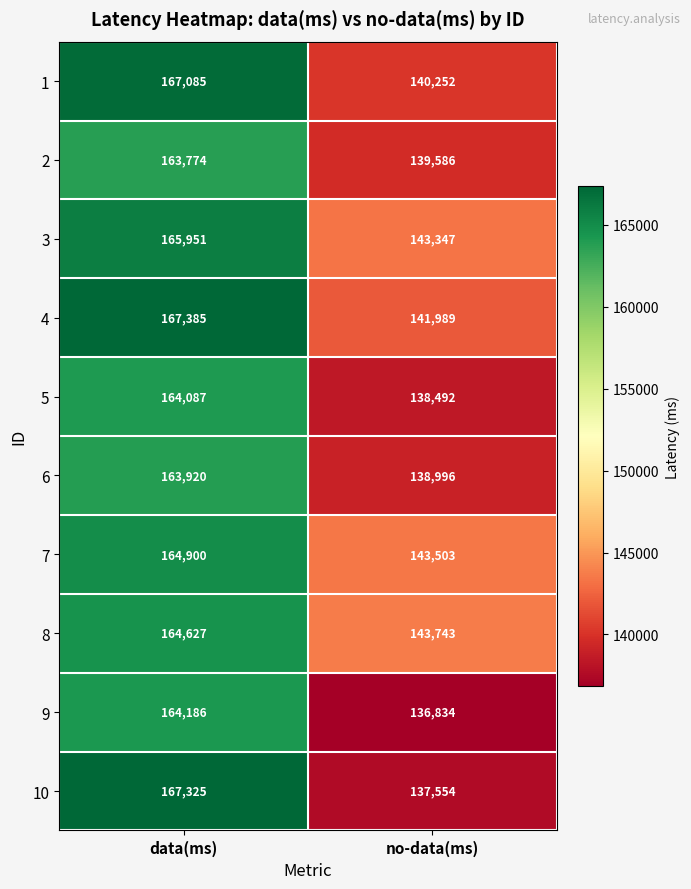

Rank the series by their maximum value, from lowest to highest.

2, 6, 5, 9, 8, 7, 3, 1, 10, 4